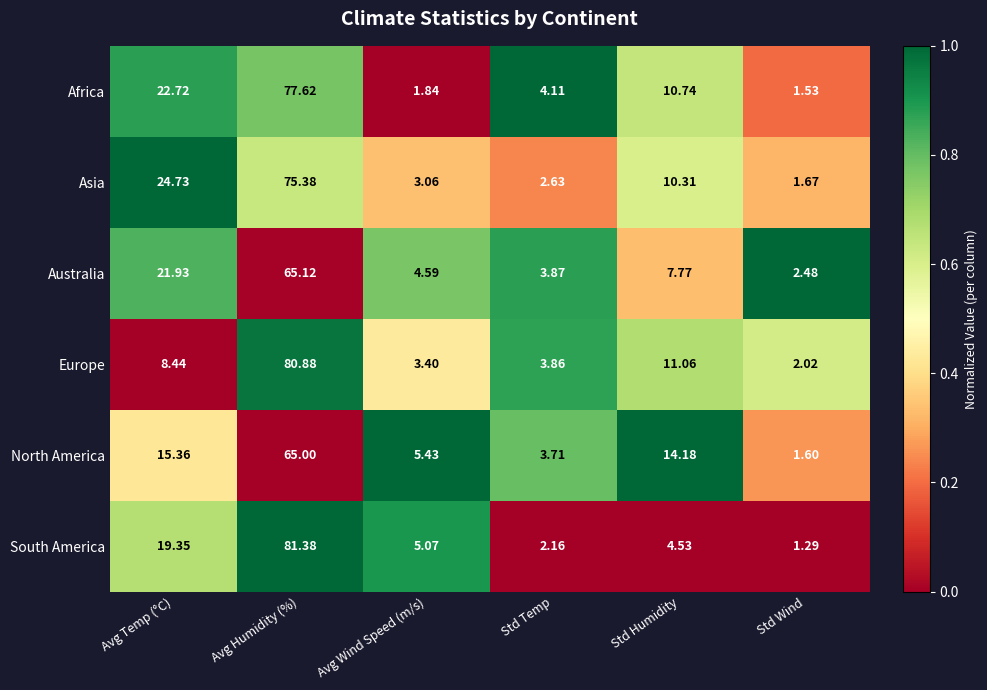

What is the greatest value displayed?

81.4